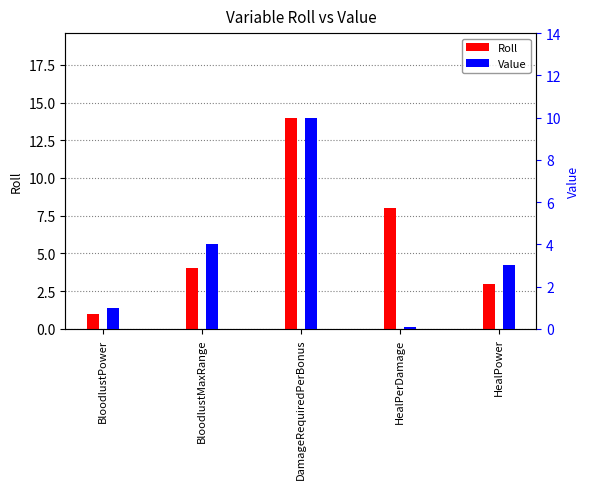

What is the difference between the Roll values at HealPower and HealPerDamage?

5.0